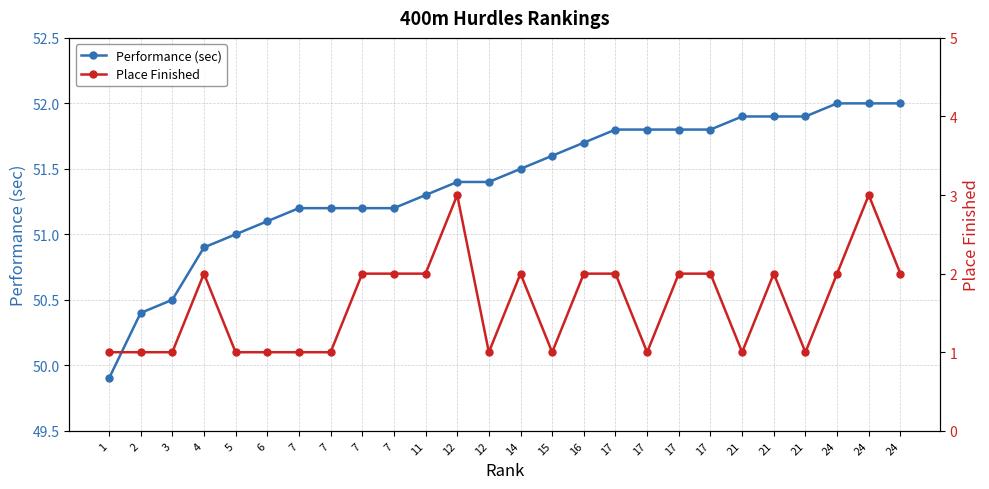

Reading right to left, transcribe all the data shown in this chart.

Performance (sec): 52.0	52.0	52.0	51.9	51.9	51.9	51.8	51.8	51.8	51.8	51.7	51.6	51.5	51.4	51.4	51.3	51.2	51.2	51.2	51.2	51.1	51.0	50.9	50.5	50.4	49.9
Place Finished: 2.0	3.0	2.0	1.0	2.0	1.0	2.0	2.0	1.0	2.0	2.0	1.0	2.0	1.0	3.0	2.0	2.0	2.0	1.0	1.0	1.0	1.0	2.0	1.0	1.0	1.0